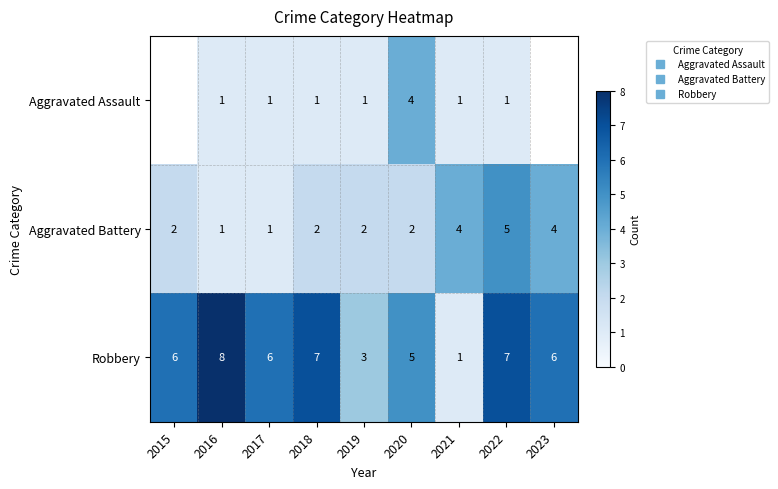

Rank the series by their average value, from lowest to highest.

Aggravated Assault, Aggravated Battery, Robbery